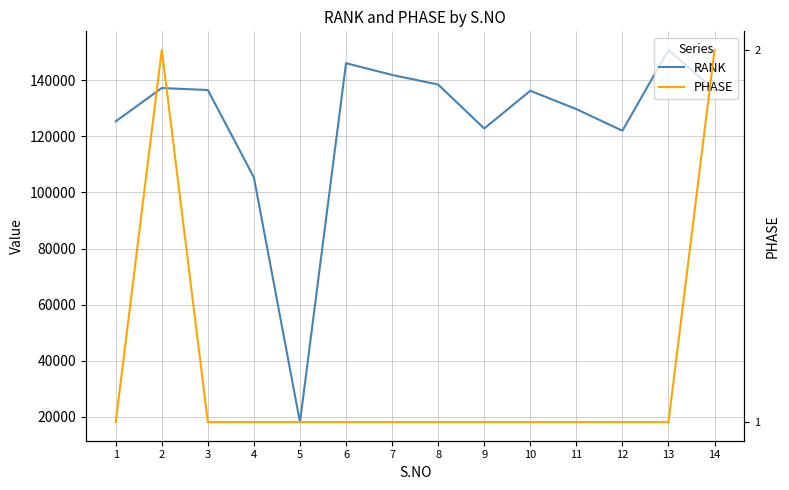

Rank the categories by PHASE value from highest to lowest.

2, 14, 1, 3, 4, 5, 6, 7, 8, 9, 10, 11, 12, 13